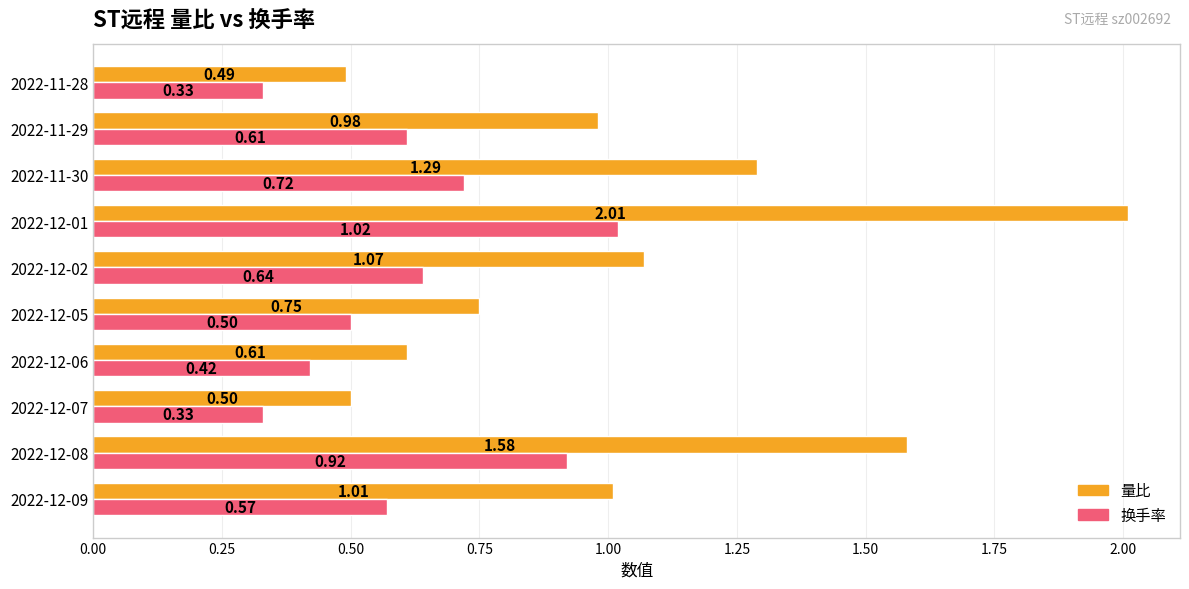

Which series has the largest total across all categories?

量比